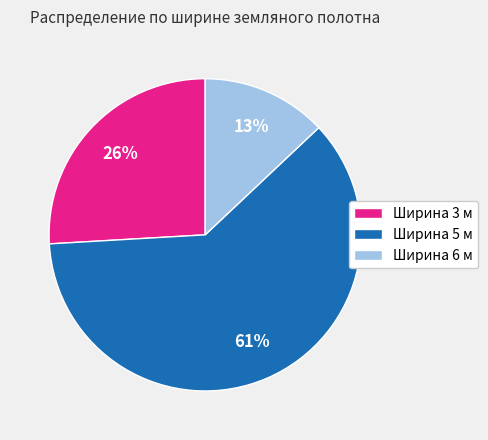

Rank the categories by value from lowest to highest.

Ширина 6 м, Ширина 3 м, Ширина 5 м